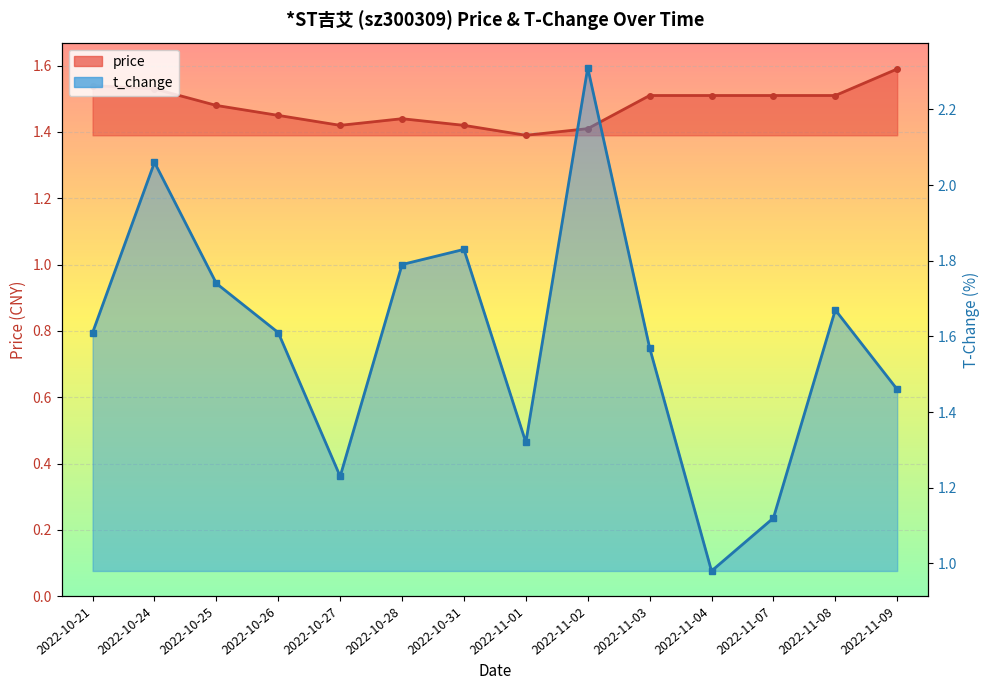

What is the value of the t_change point at the 6th from the left?

1.8